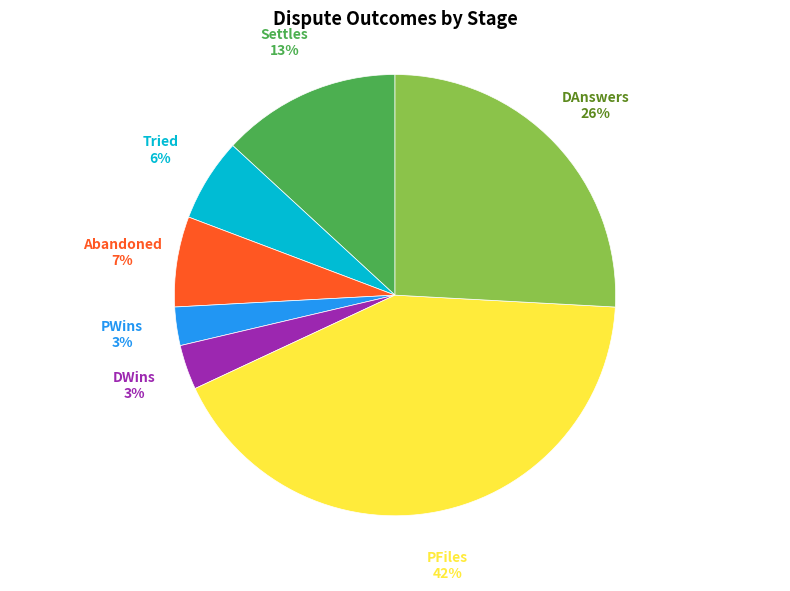

To the nearest percent, what is the difference between the largest and smallest slice percentages?

39%